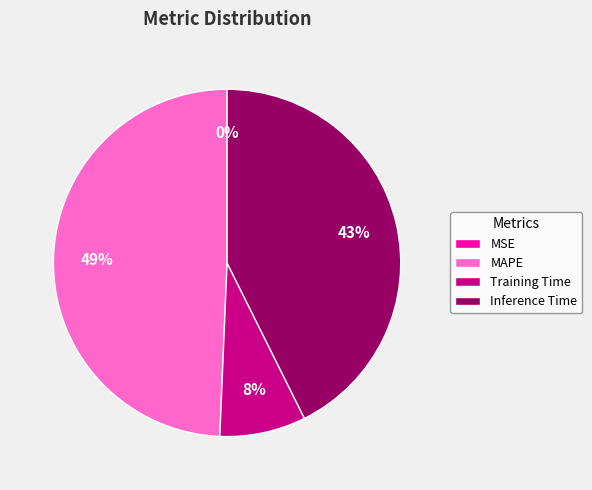

Is it true that Inference Time is 31% of the pie?

False